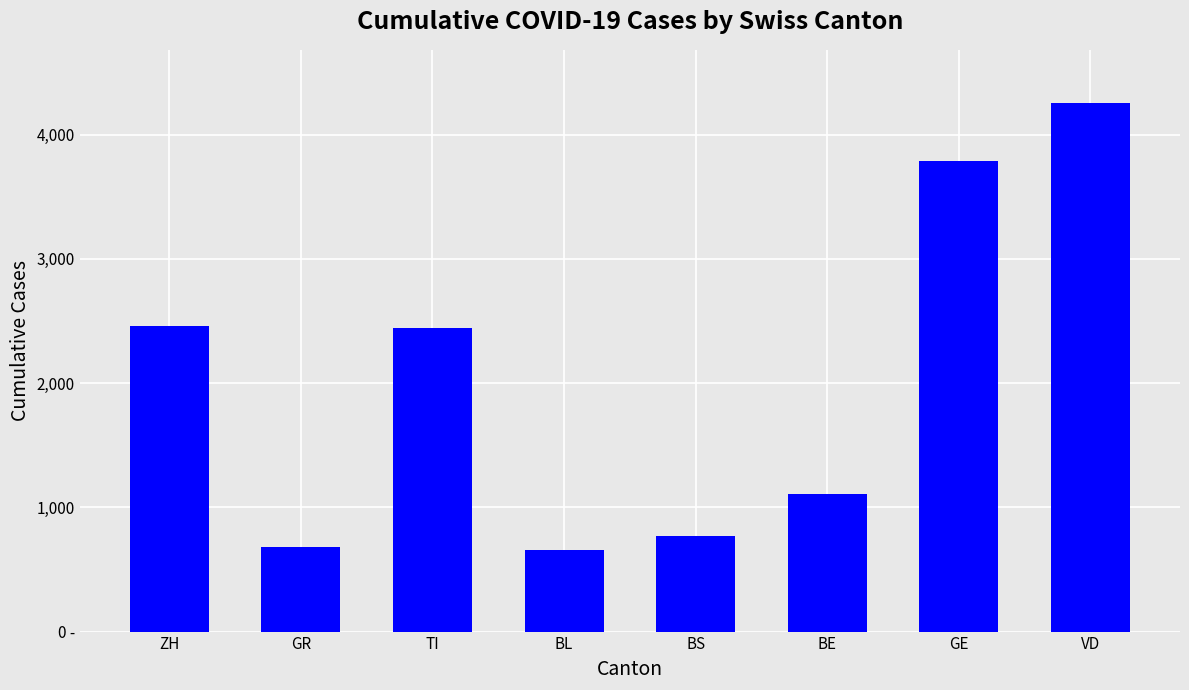

What is the maximum value shown in the chart?

4257